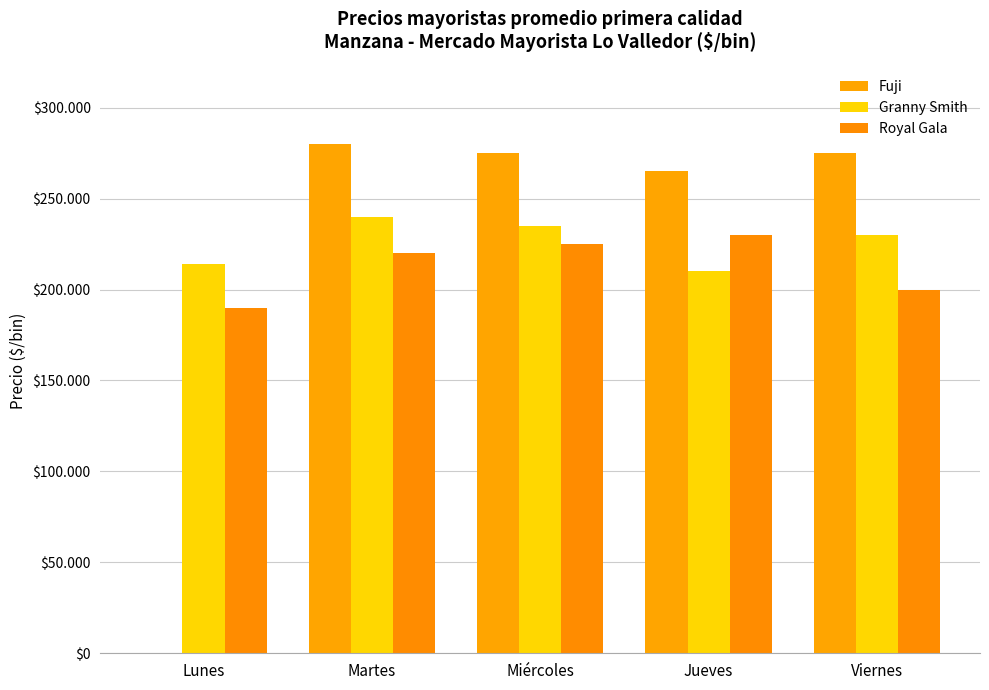

List the labels in order of Royal Gala value, largest first.

Jueves, Miércoles, Martes, Viernes, Lunes